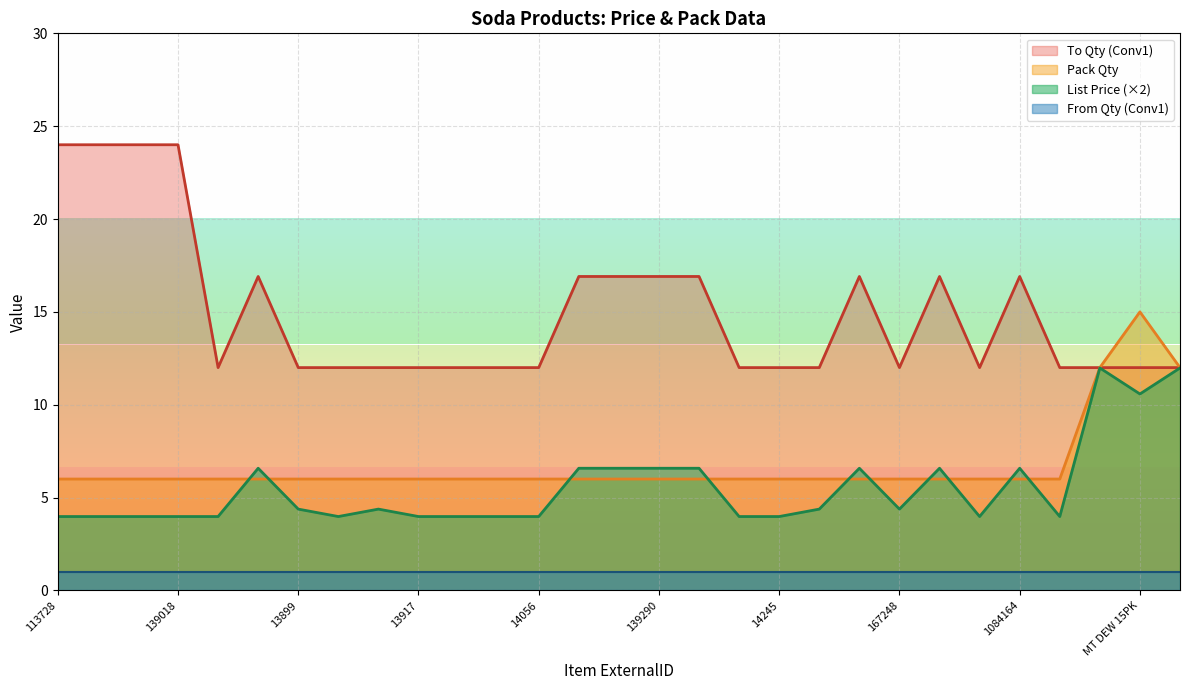

Does the chart display data point markers on the line(s)?

No